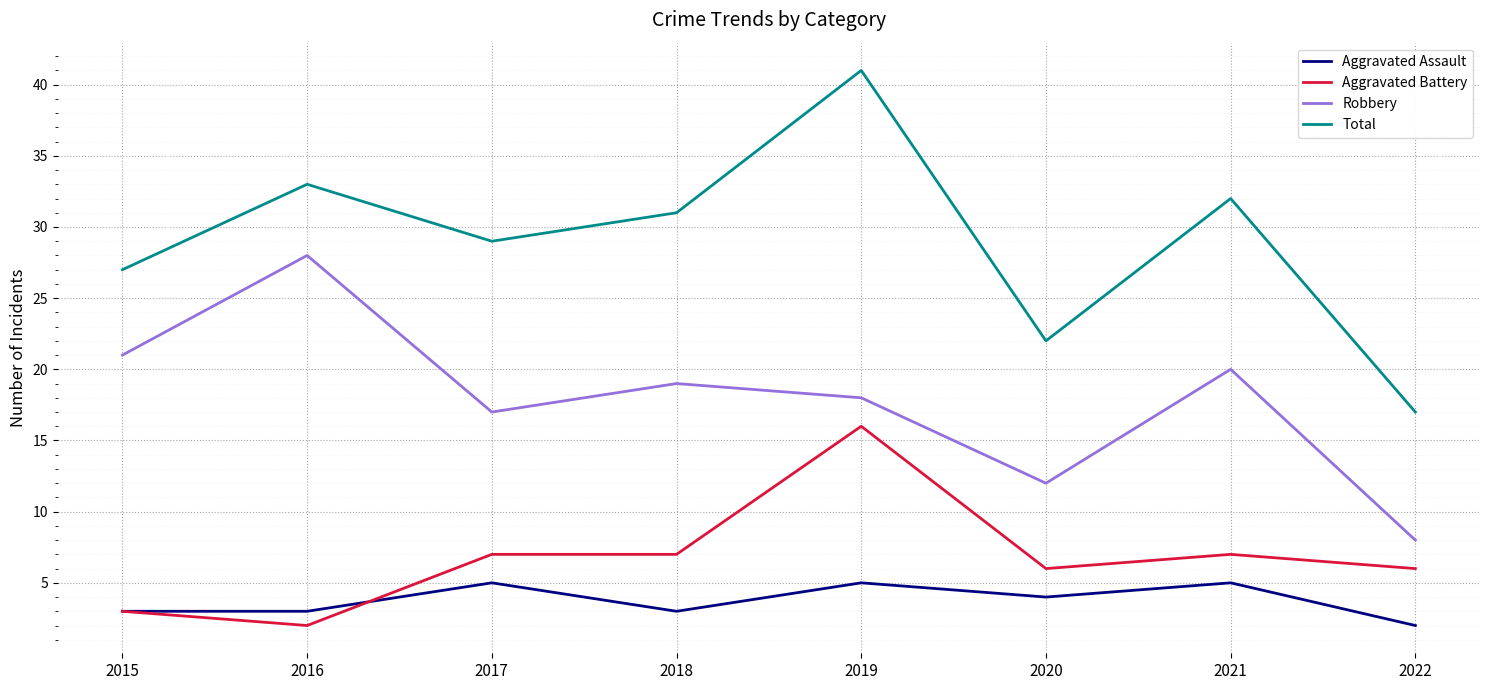

At which label does Robbery first exceed 19?

2015